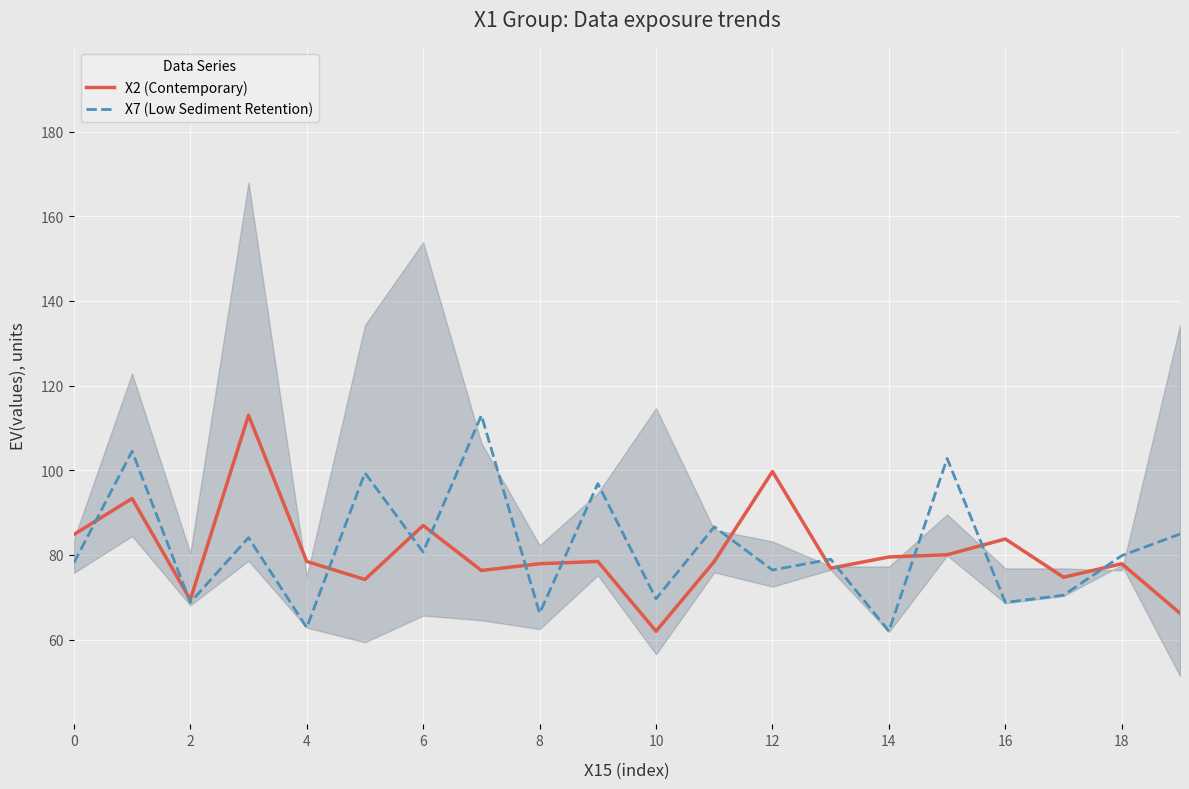

What is the average value of the X2 (Contemporary) series?

80.6